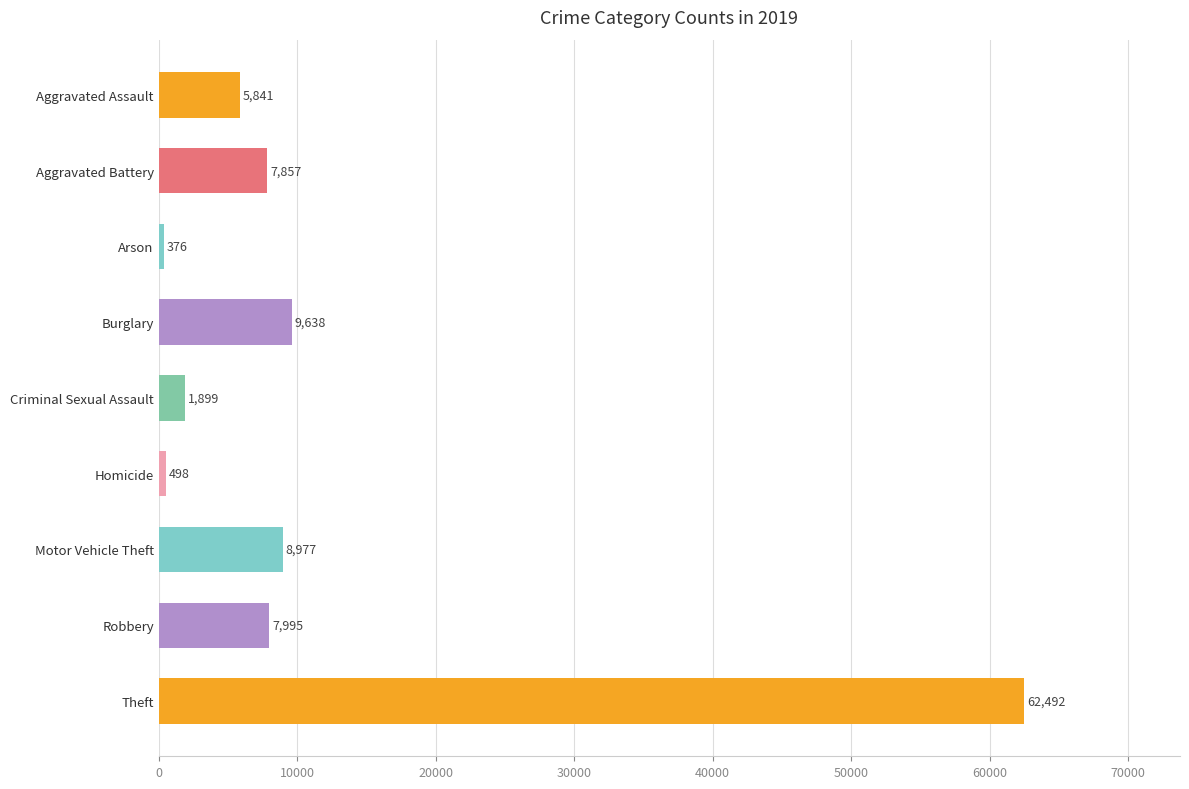

What position from the bottom is Motor Vehicle Theft?

3